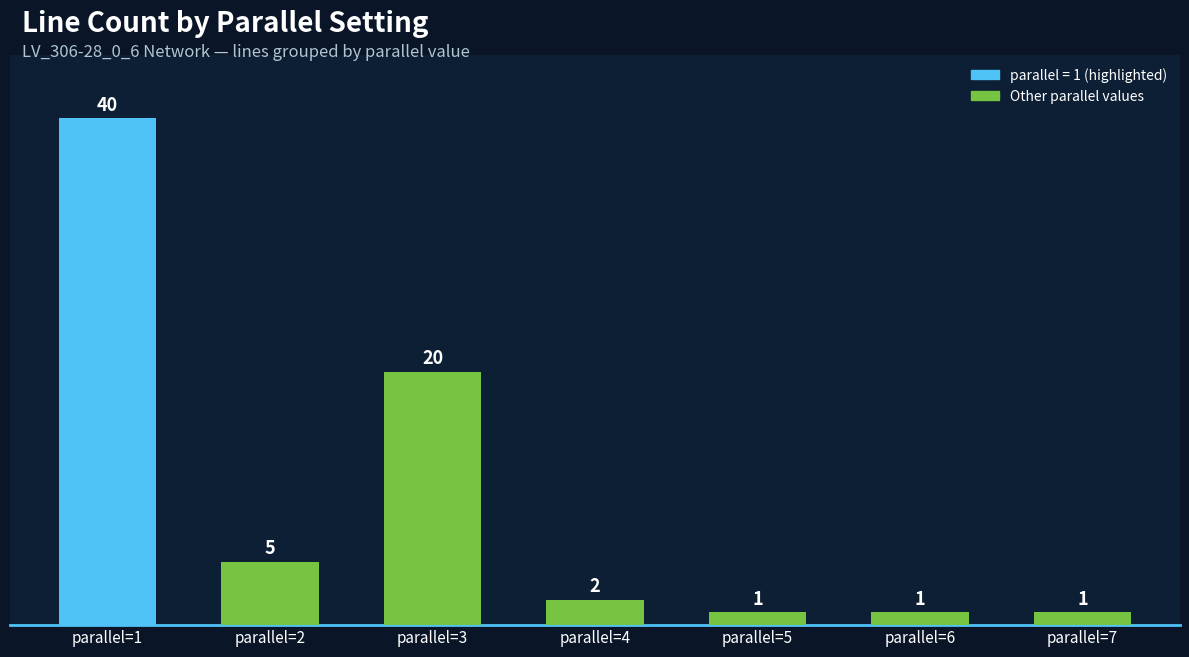

Where is the data nearest to the value 20?

parallel=3